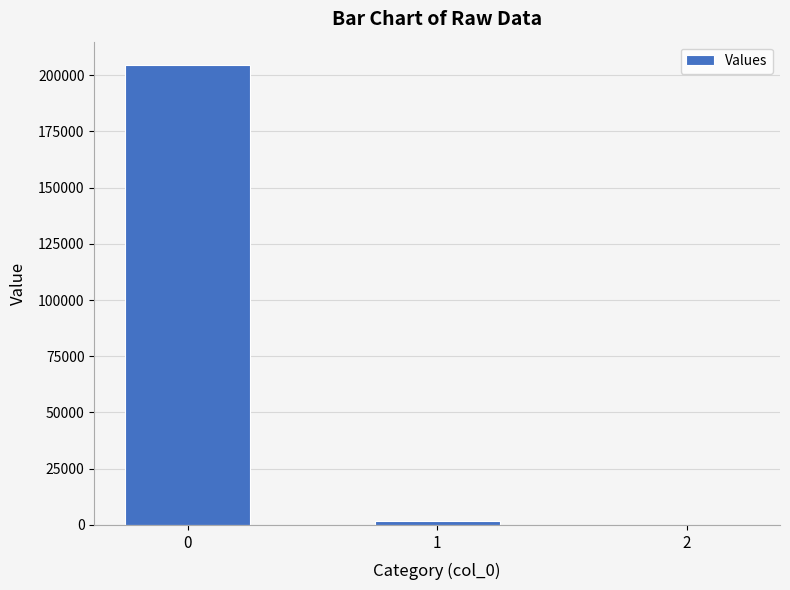

Is it true that the value at 1 is 1869.1?

True